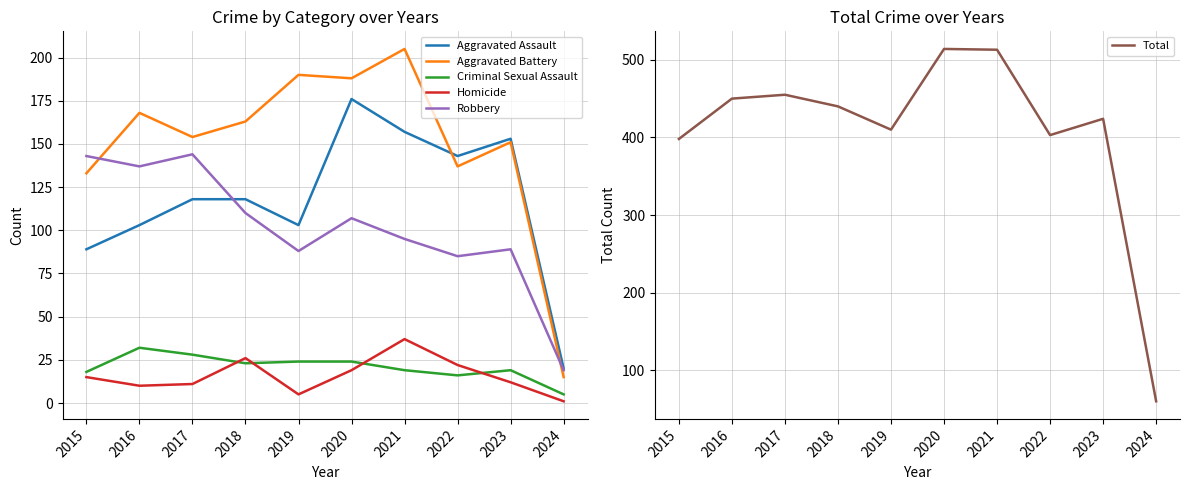

Rank the series at 2024 from lowest to highest value.

Homicide, Criminal Sexual Assault, Aggravated Battery, Robbery, Aggravated Assault, Total